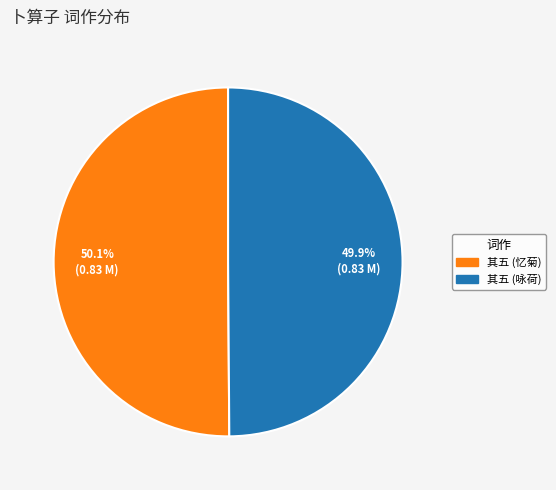

Is there a majority slice in this chart?

Yes